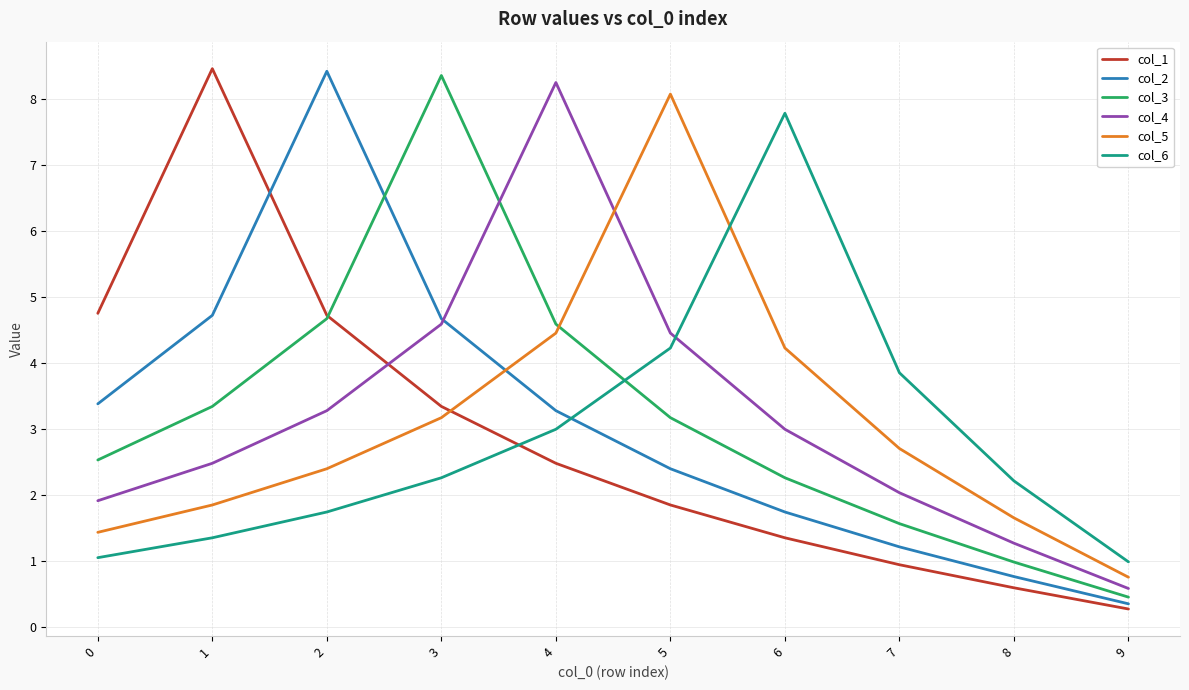

The value of col_1 at 6 is 1.4. True or false?

True